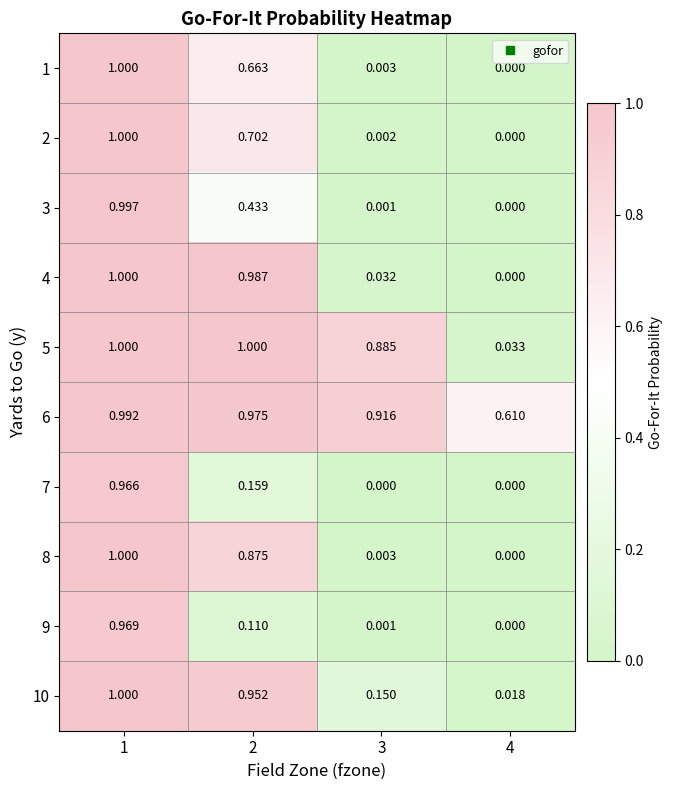

Reading left to right, what are all the values shown in this chart?

1: 1=1.0	2=0.7	3=0.0	4=0.0
2: 1=1.0	2=0.7	3=0.0	4=0.0
3: 1=1.0	2=0.4	3=0.0	4=0.0
4: 1=1.0	2=1.0	3=0.0	4=0.0
5: 1=1.0	2=1.0	3=0.9	4=0.0
6: 1=1.0	2=1.0	3=0.9	4=0.6
7: 1=1.0	2=0.2	3=0.0	4=0.0
8: 1=1.0	2=0.9	3=0.0	4=0.0
9: 1=1.0	2=0.1	3=0.0	4=0.0
10: 1=1.0	2=1.0	3=0.1	4=0.0